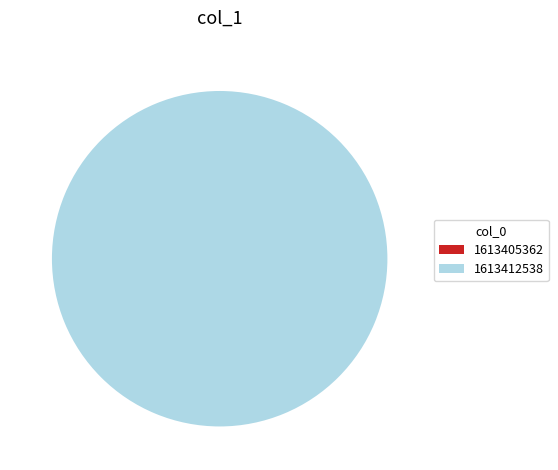

Rank the categories by value from lowest to highest.

1613405362, 1613412538